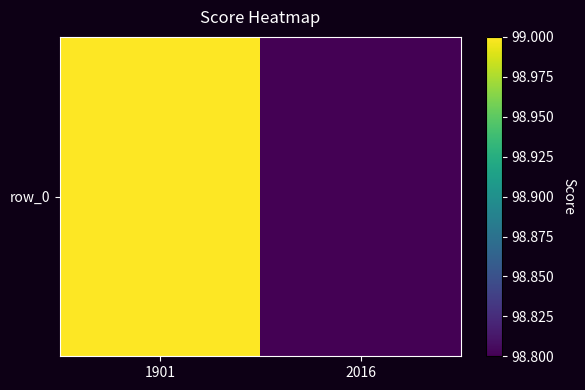

The chart shows a value of 99.0 at 1901. True or false?

True